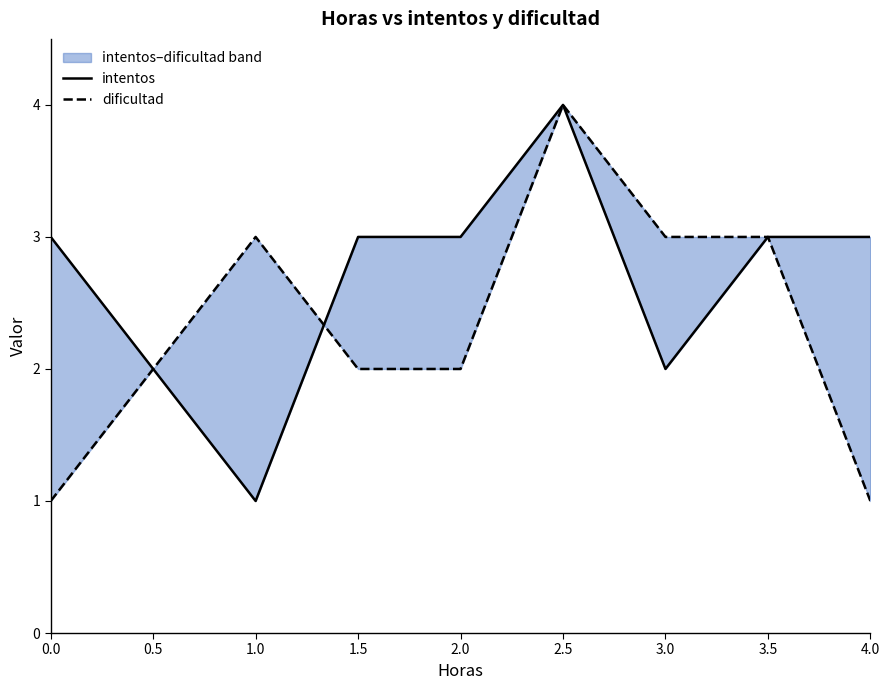

Is the value of dificultad at 2.0 greater than the value of intentos at 0.0?

No